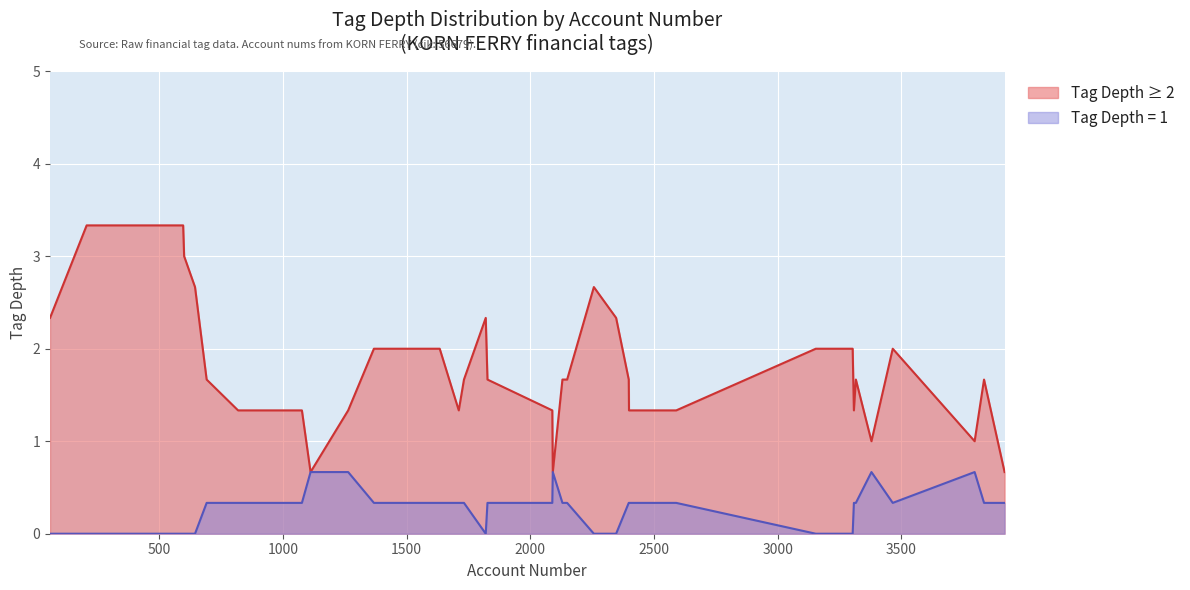

Which label corresponds to the smallest value in the chart?

59